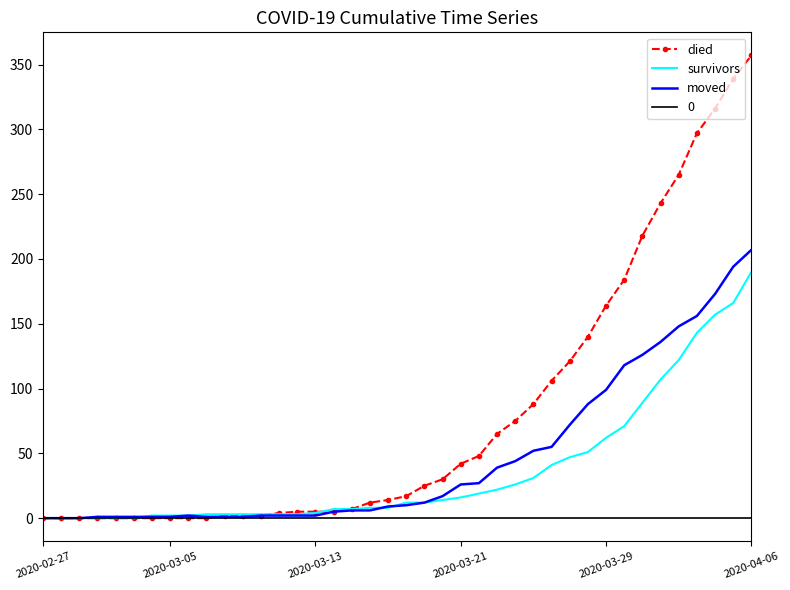

What is the total value across all series at 28?

202